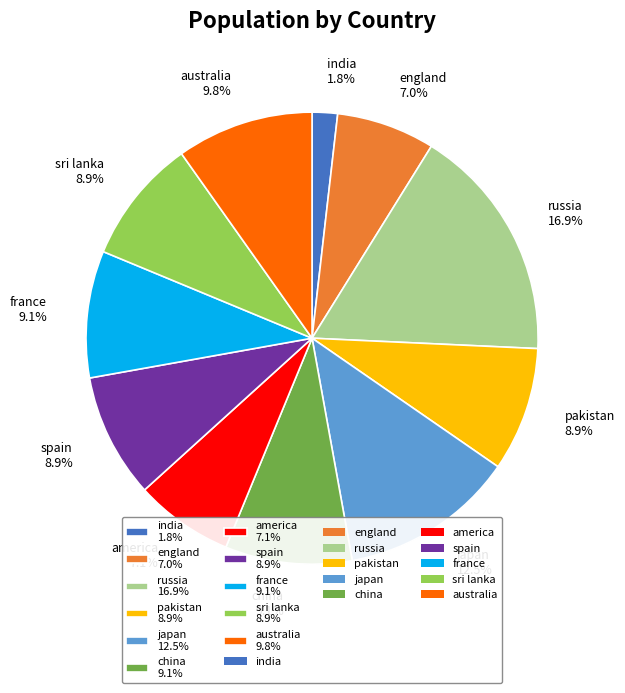

To the nearest percent, what is the average slice percentage?

9%